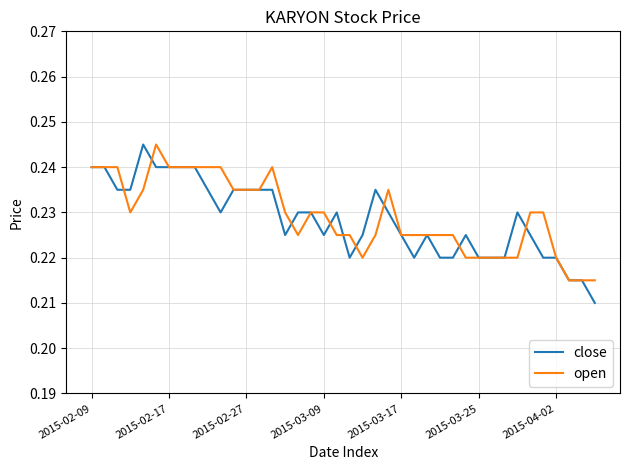

At which label is open closest to 0?

37